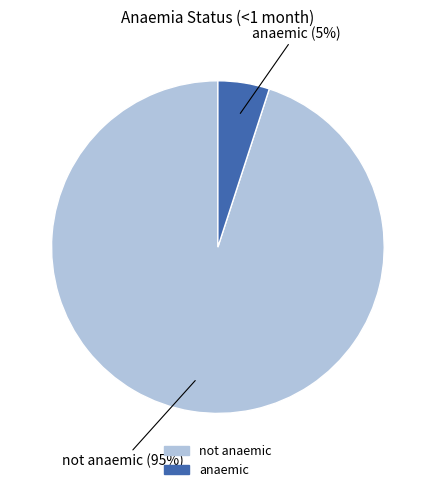

Which has a higher value, not anaemic or anaemic?

not anaemic